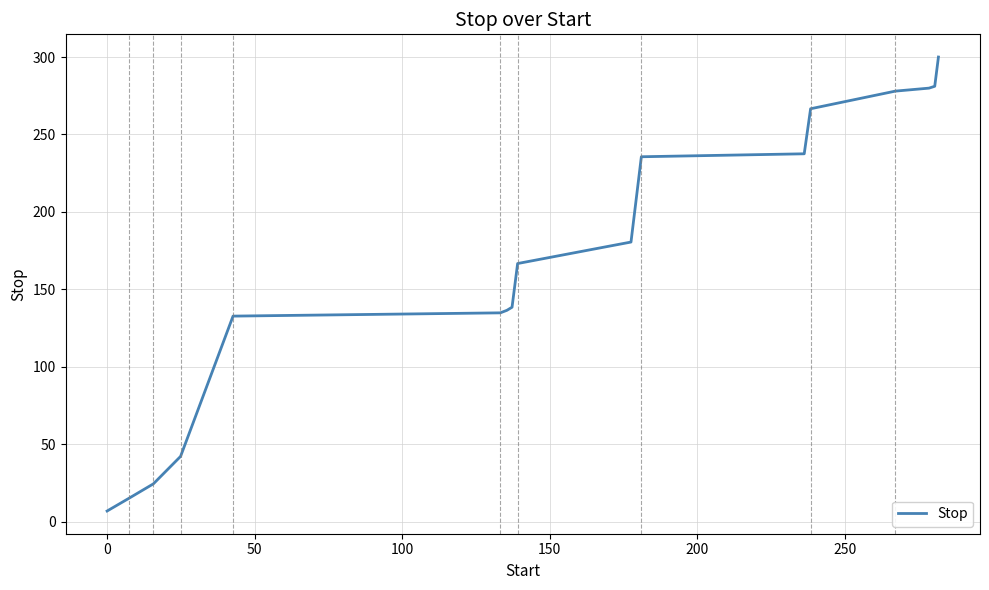

What is the maximum value shown in the chart?

300.0